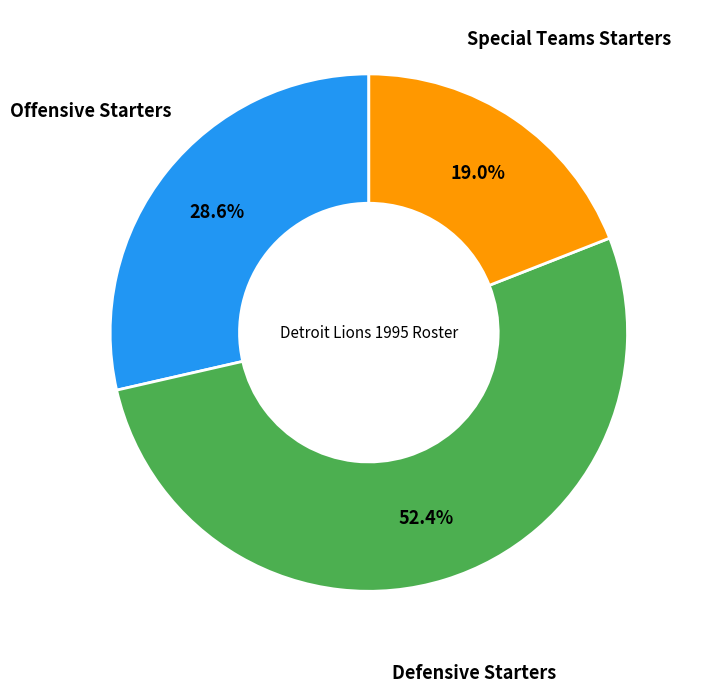

Is Defensive Starters the majority of the pie?

Yes